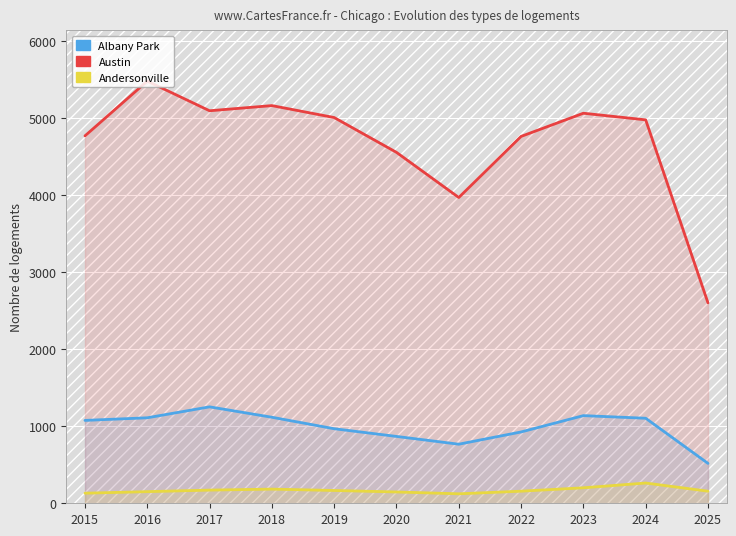

At which category does the chart reach its minimum across all series?

2021